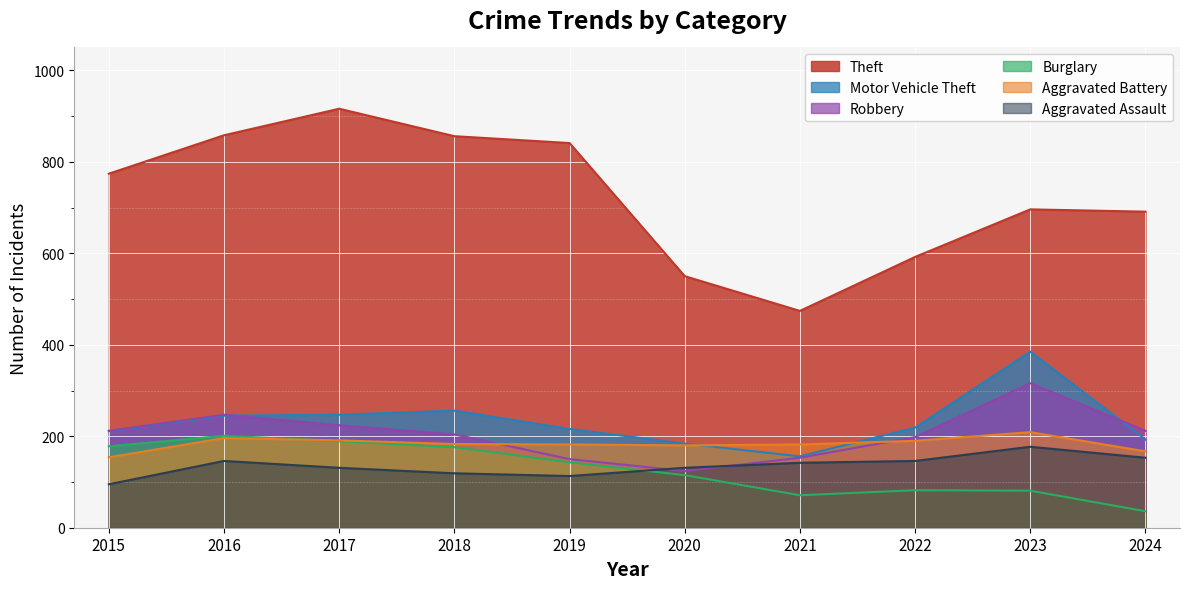

How many interior local peaks does the Theft series have?

2